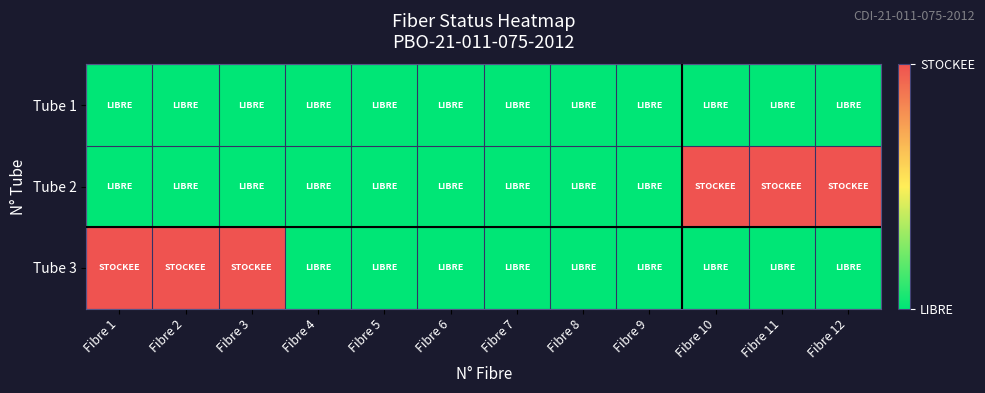

Between Fibre 5 and Fibre 11, which series saw the biggest shift?

Tube 2